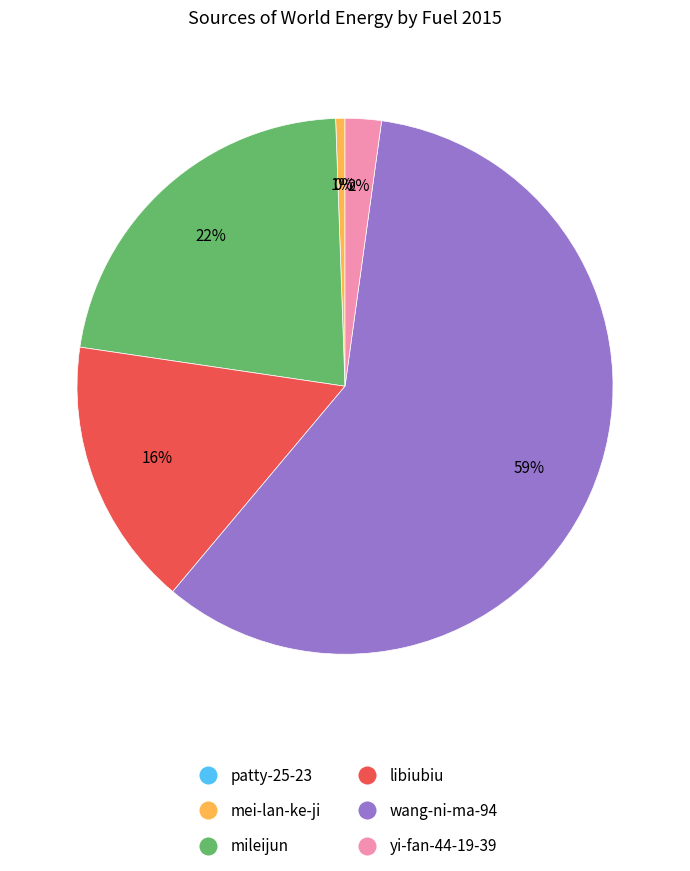

What is the majority slice?

wang-ni-ma-94